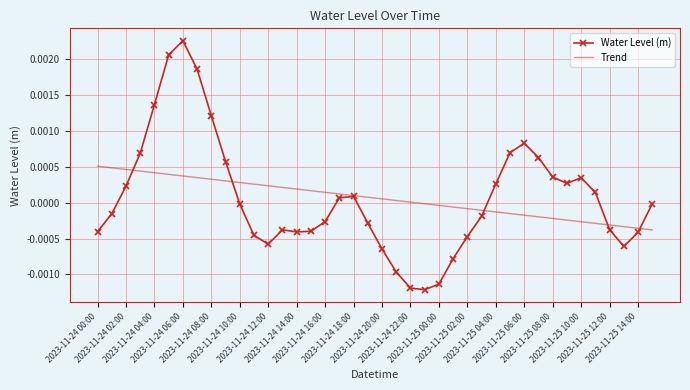

Which series has the largest range (max minus min)?

Water Level (m)